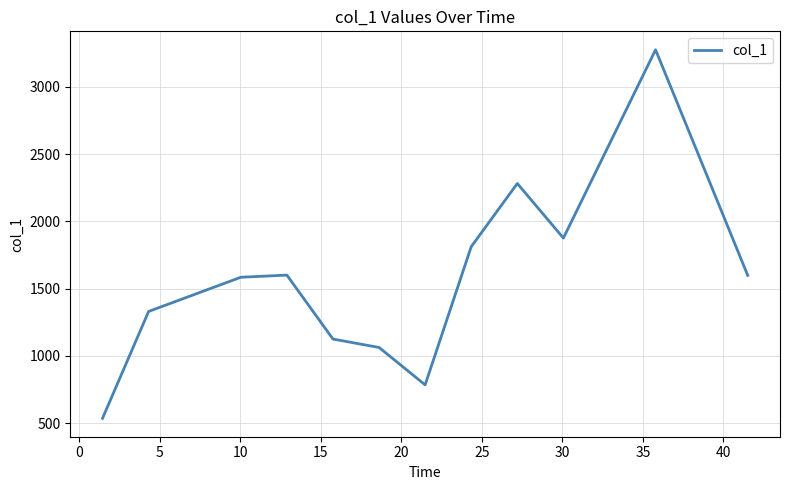

What is the minimum value shown in the chart?

536.5